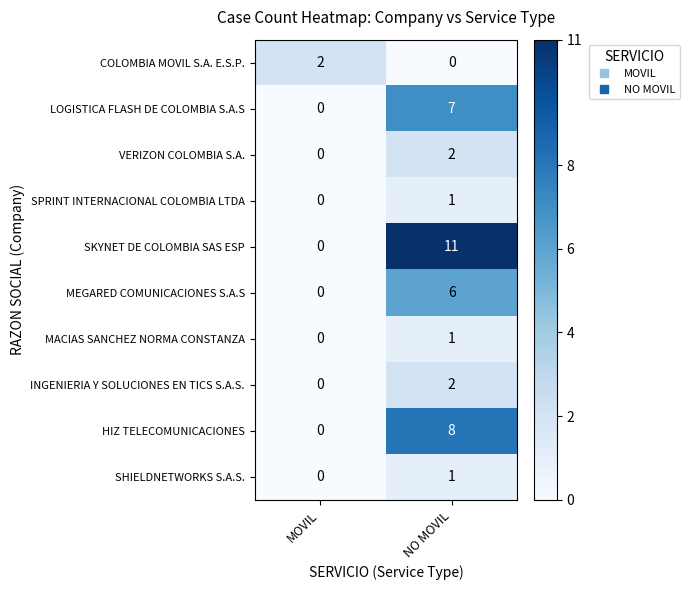

The MEGARED COMUNICACIONES S.A.S series shows 6 at NO MOVIL. True or false?

True